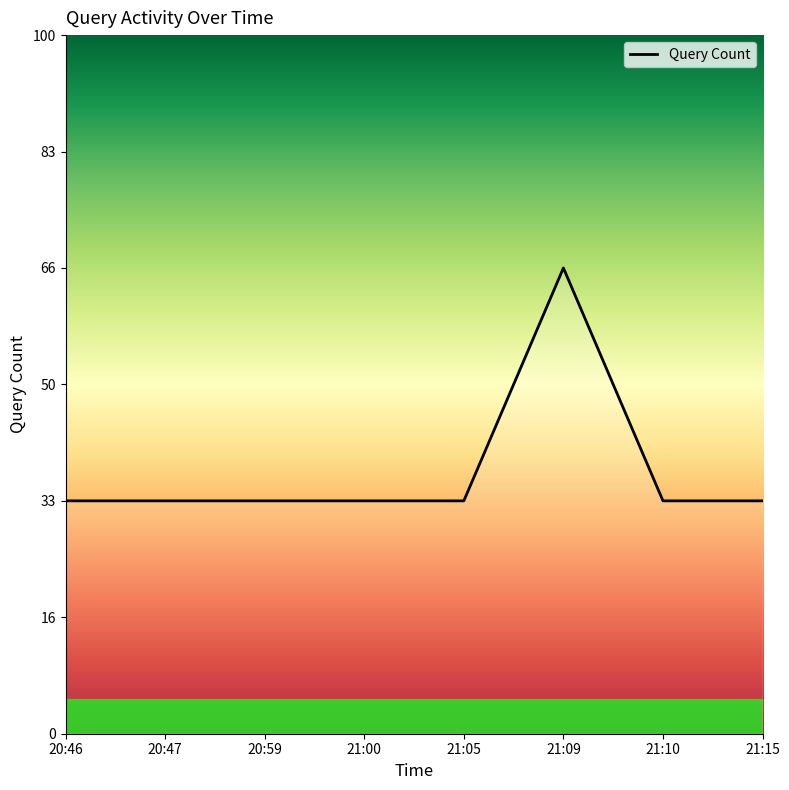

Rank the categories by value from highest to lowest.

21:09, 20:46, 20:47, 20:59, 21:00, 21:05, 21:10, 21:15